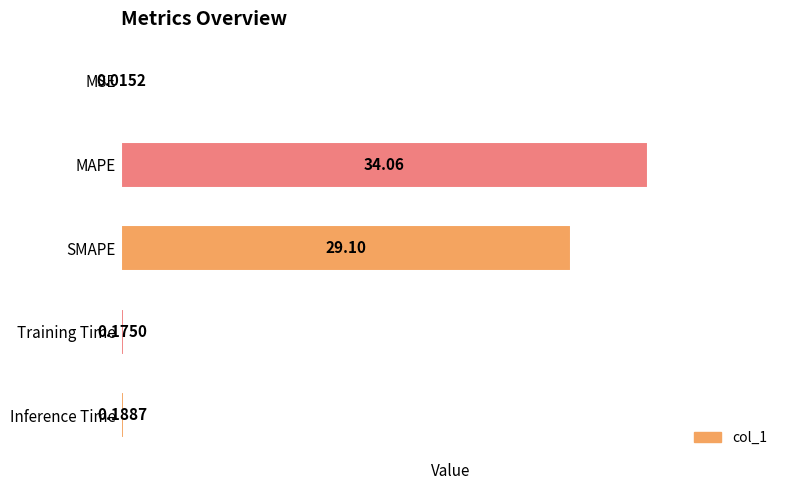

What is the sum of all values?

63.5